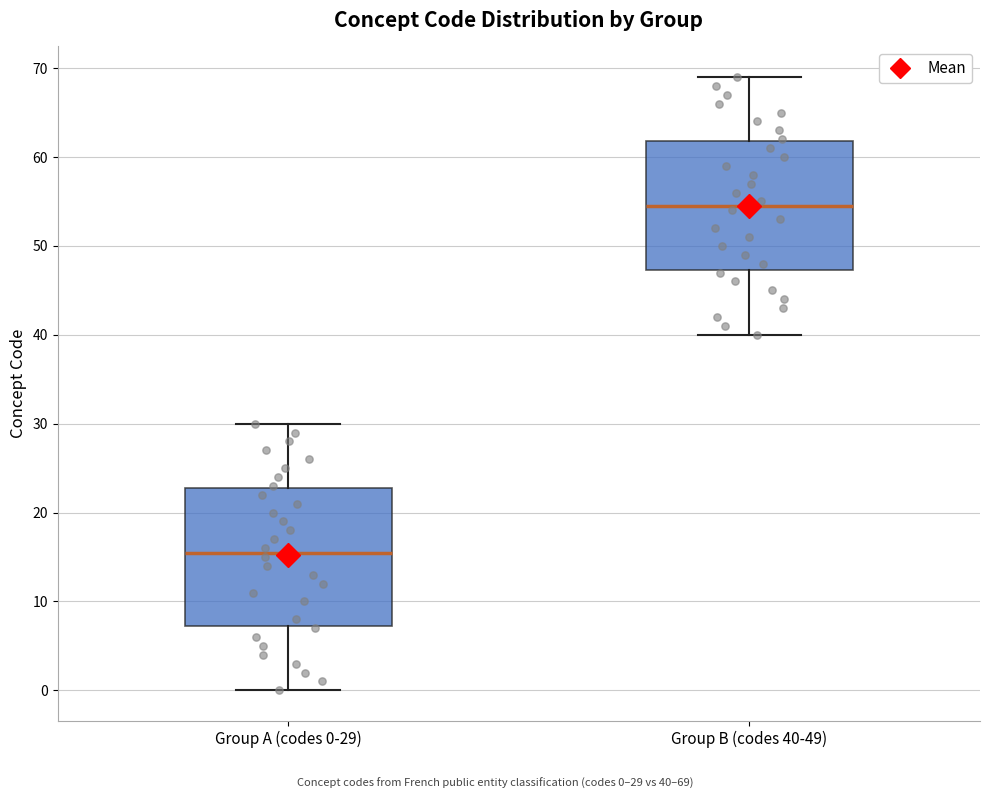

Reading left to right, transcribe this box plot: for each box, give where its median line is, the range the box spans, and where its two whiskers end, as read against the y-axis. The values are not printed on the chart, so give them approximately, as read against the axis.

Group A (codes 0-29): median 16, box 7 to 23, whiskers 0 to 30
Group B (codes 40-49): median 55, box 47 to 62, whiskers 40 to 69